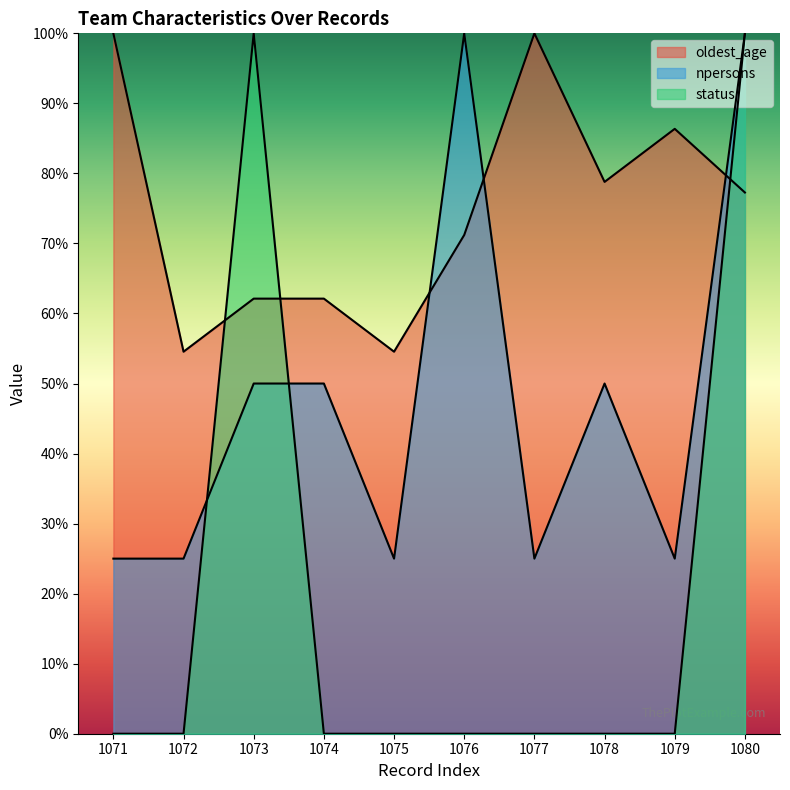

At which category does oldest_age reach its first local valley?

1072